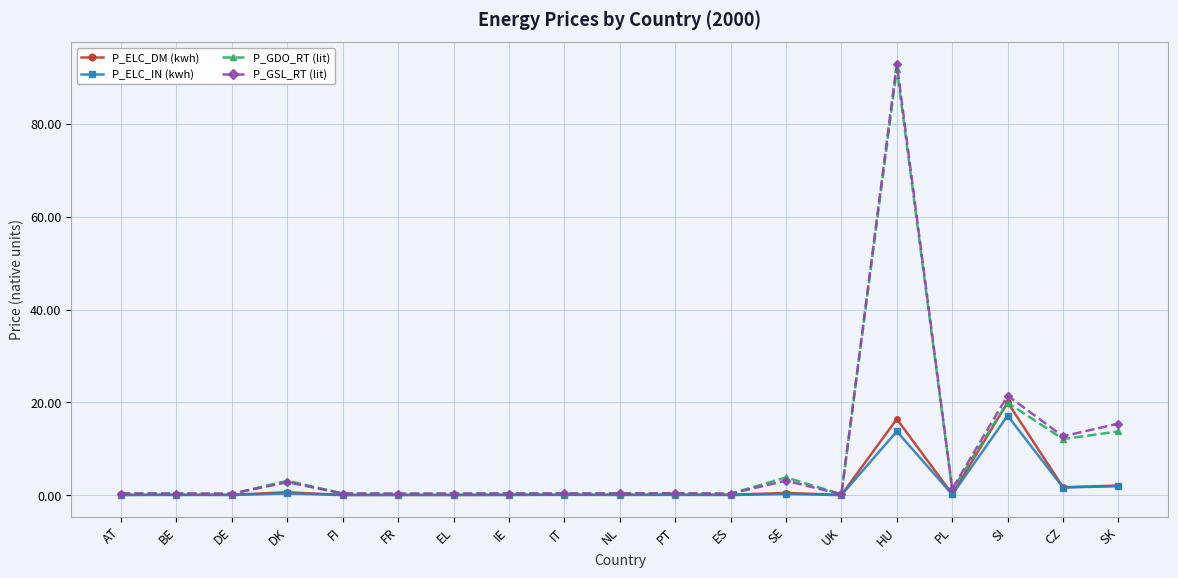

What position from the right is NL?

10